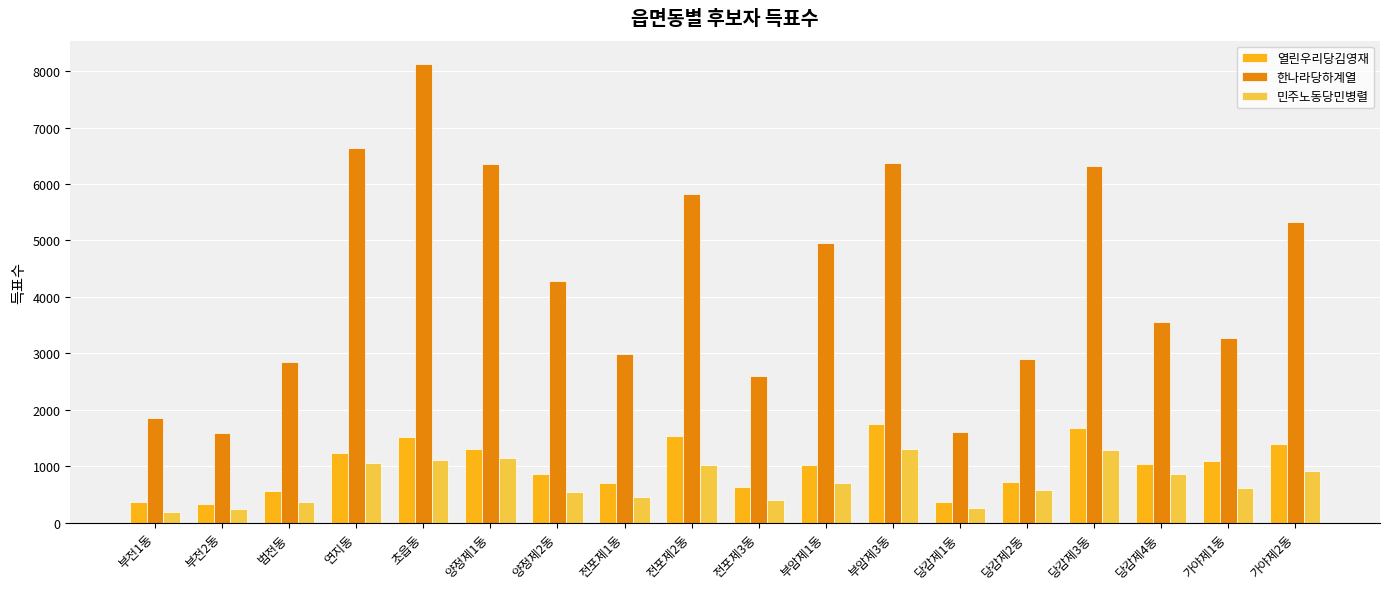

What is the minimum value for 민주노동당민병렬?

196